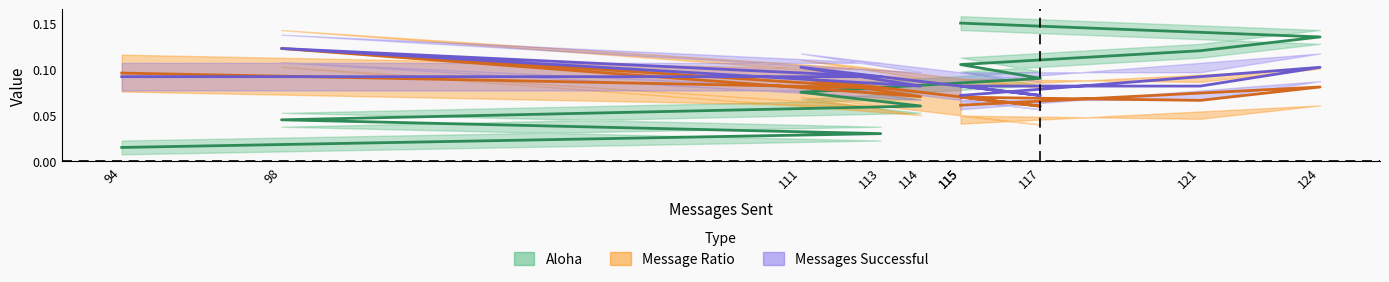

What is the value of the Aloha point at the 8th from the left?

0.1